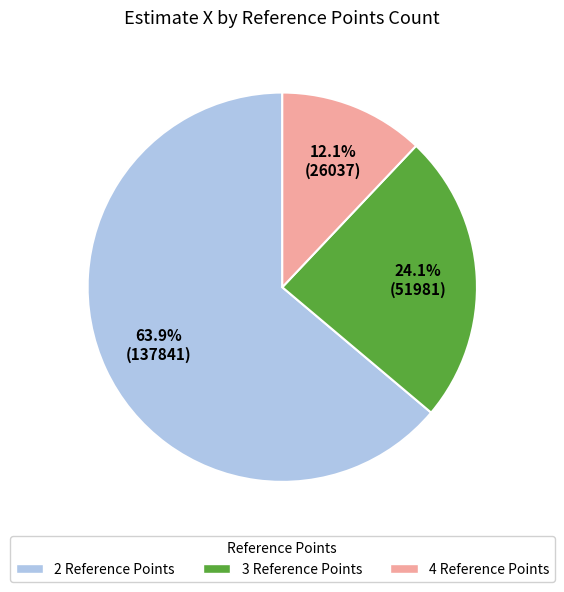

Count the number of slices in the pie.

3